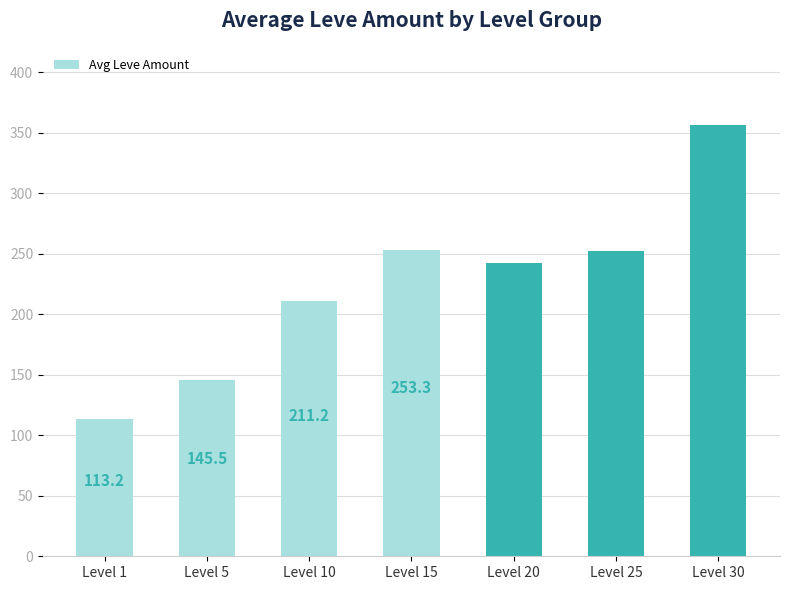

What is the ratio of the value at Level 15 to the value at Level 5?

1.7